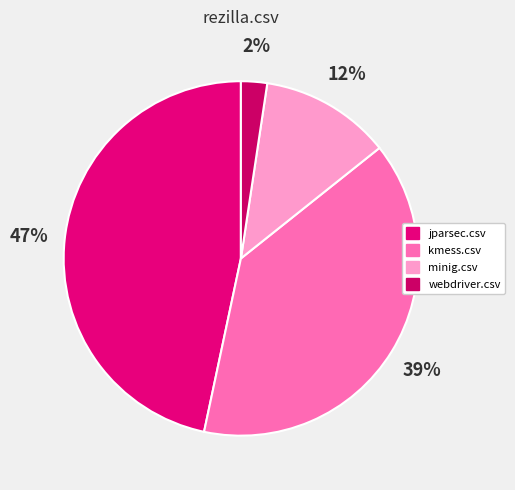

How many segments does this pie chart have?

4